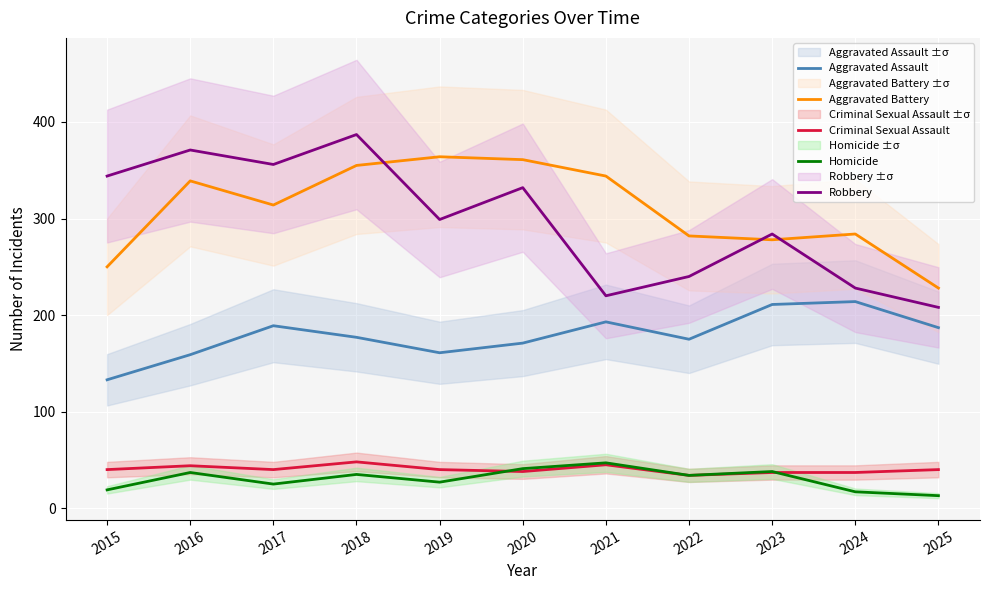

Reading left to right, list all the values displayed in this chart.

Aggravated Assault: 133	159	189	177	161	171	193	175	211	214	187
Aggravated Battery: 250	339	314	355	364	361	344	282	278	284	228
Criminal Sexual Assault: 40	44	40	48	40	38	45	34	37	37	40
Homicide: 19	37	25	35	27	41	47	34	38	17	13
Robbery: 344	371	356	387	299	332	220	240	284	228	208